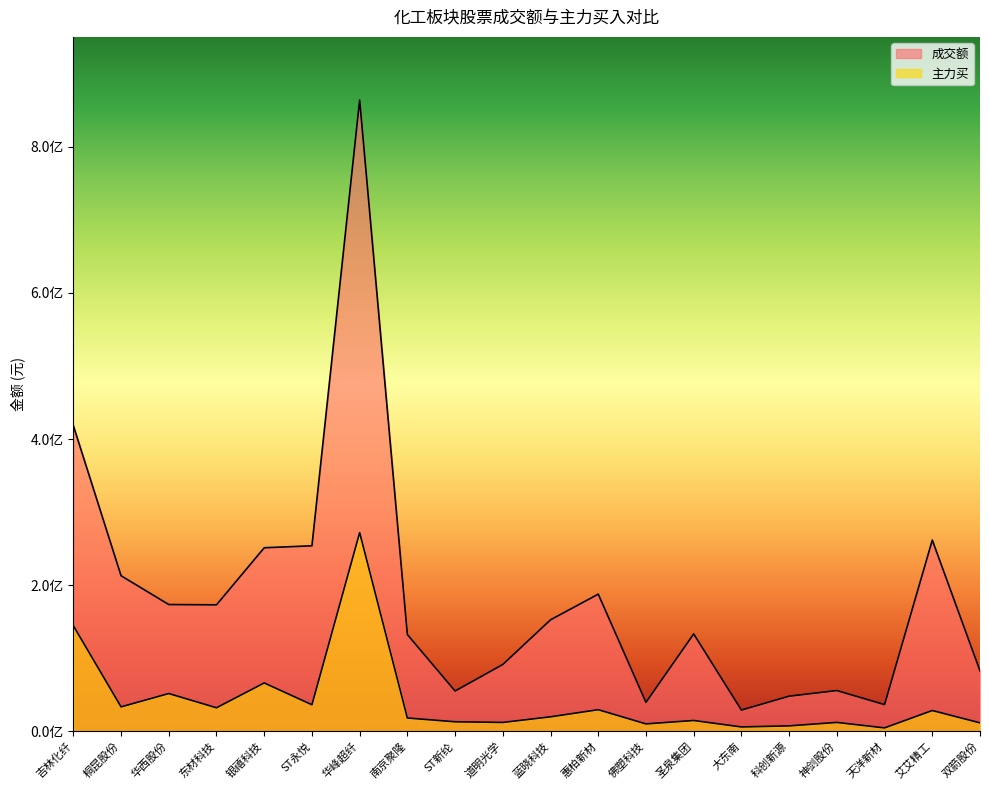

Where does the 成交额 series first go above 152472488?

吉林化纤